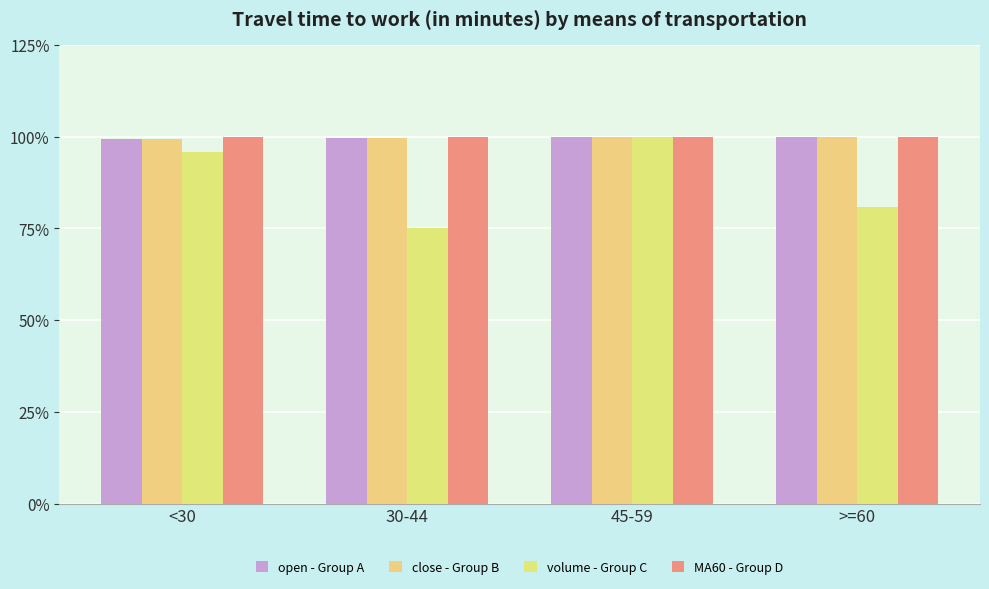

At how many categories does at least one series exceed 83?

4